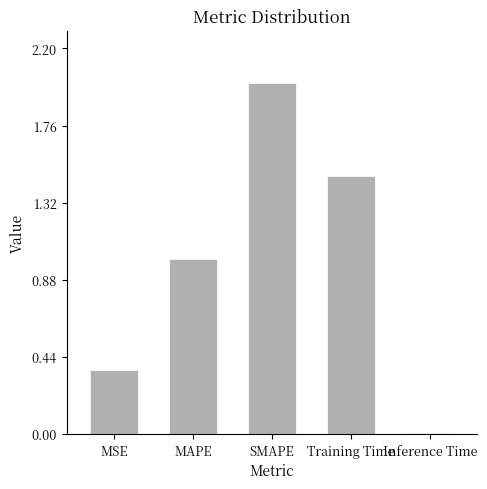

What is the label of the 2nd bar from the left?

MAPE